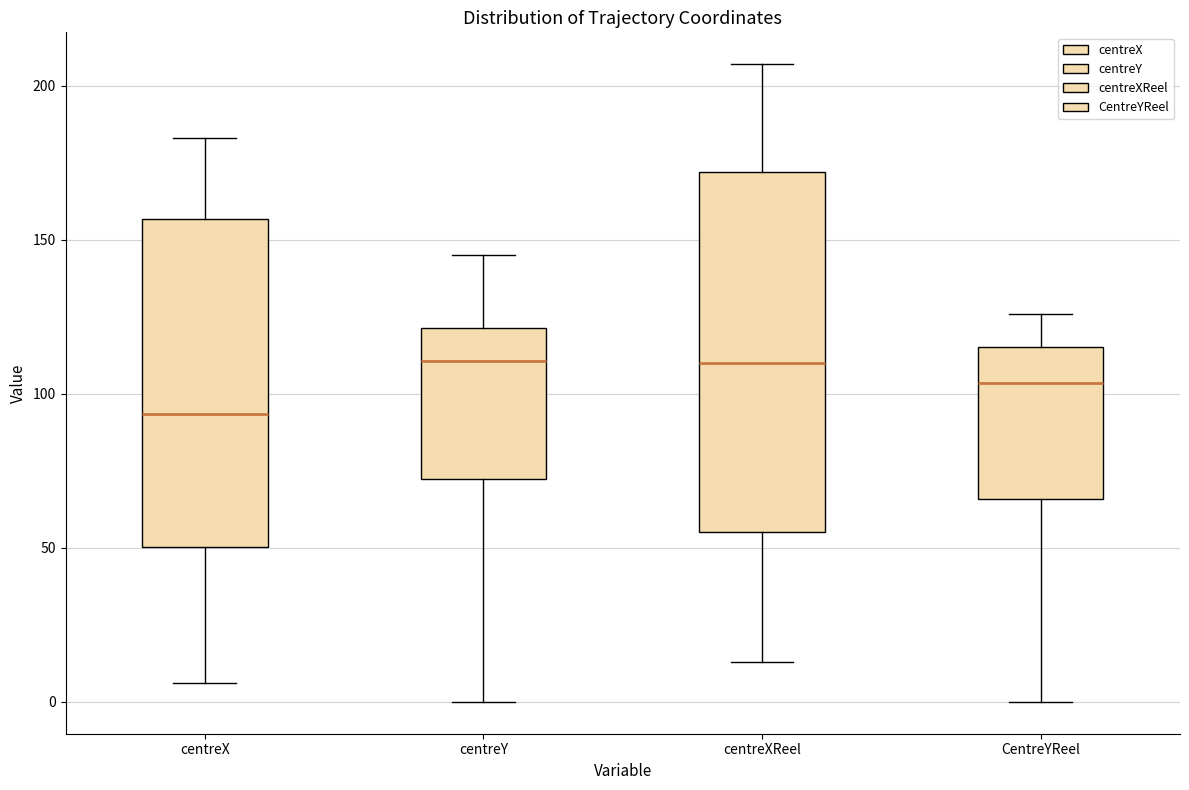

Which box has the lowest median line?

centreX